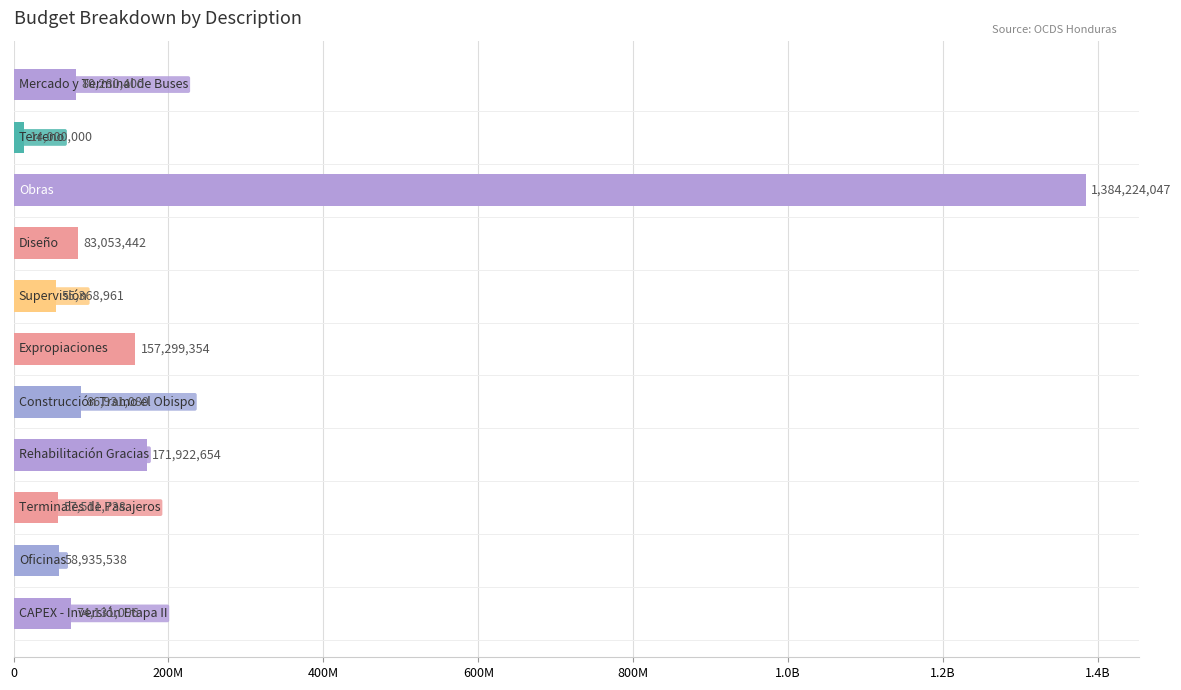

Does the chart contain any negative values?

No